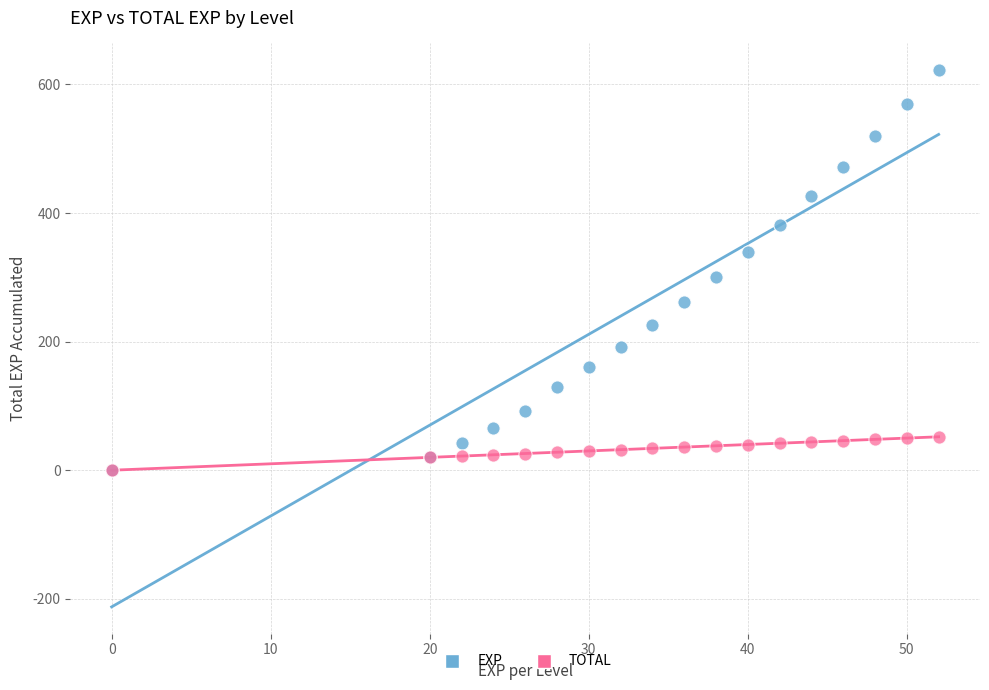

What are all the series names shown in the legend?

EXP, TOTAL